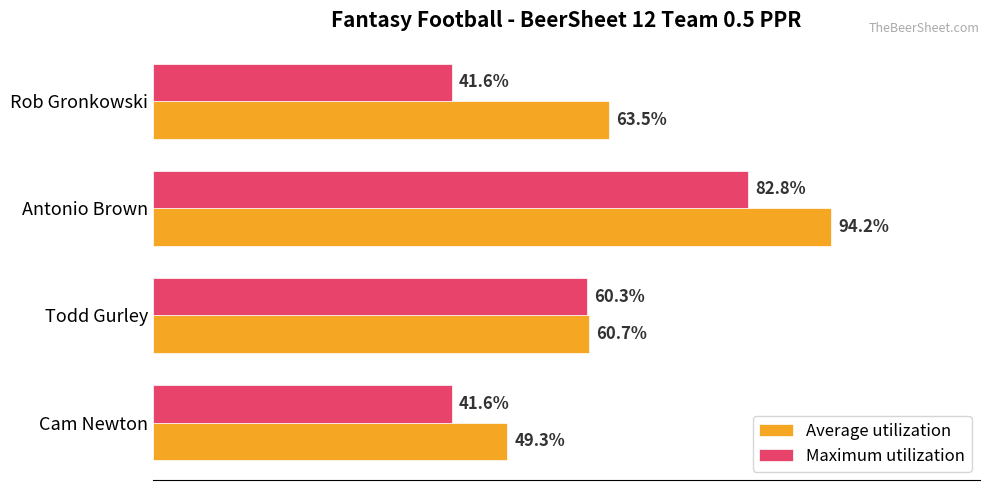

List the series in order of their overall mean, lowest first.

Maximum utilization, Average utilization